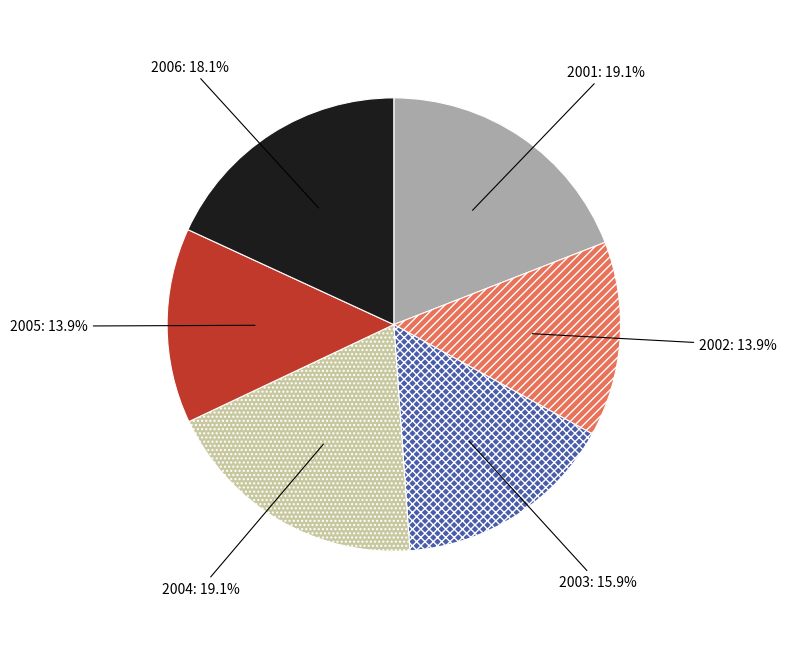

How many segments does this pie chart have?

6